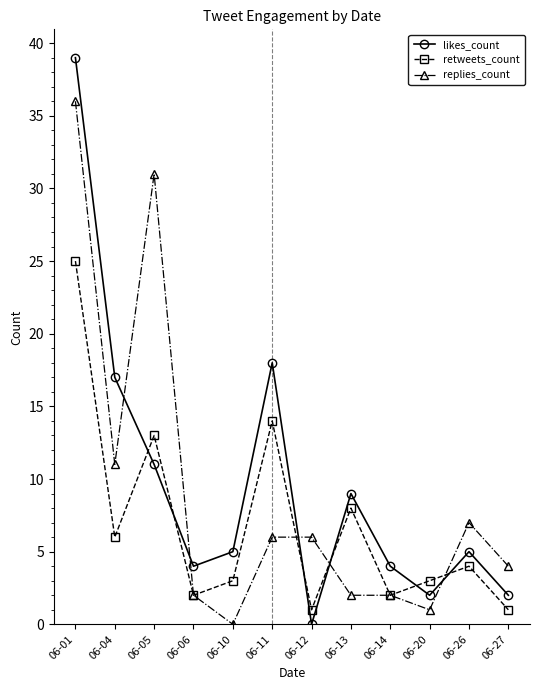

Which series has the largest range (max minus min)?

likes_count